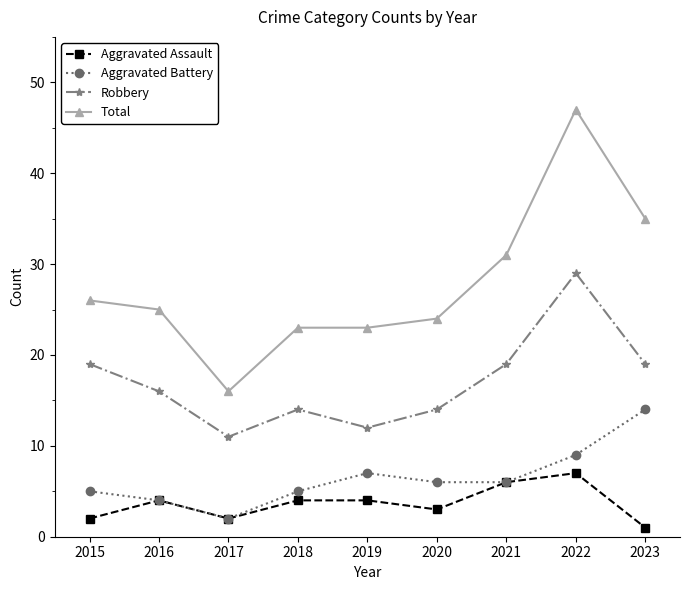

Is the value of Aggravated Battery at 2018 greater than the value of Robbery at 2021?

No